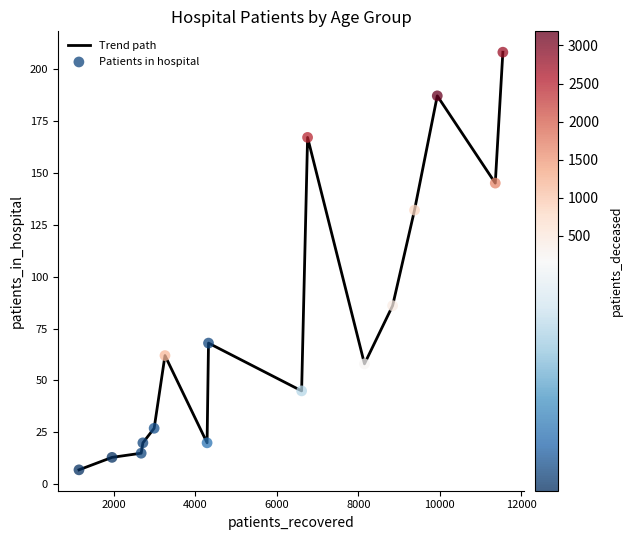

What is the smallest value displayed?

7